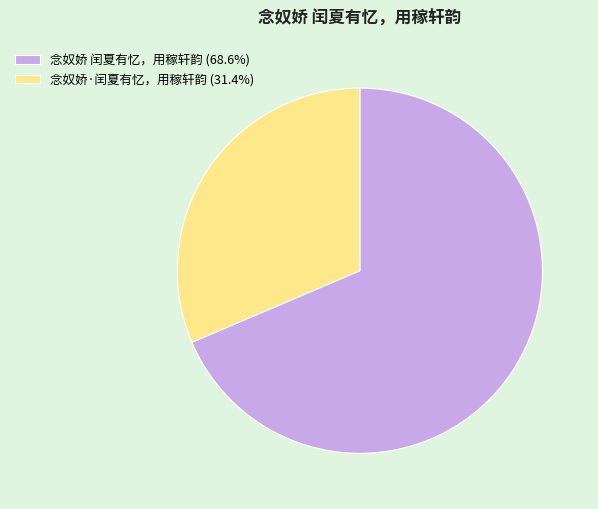

Which slice represents more than half of the pie?

念奴娇 闰夏有忆，用稼轩韵